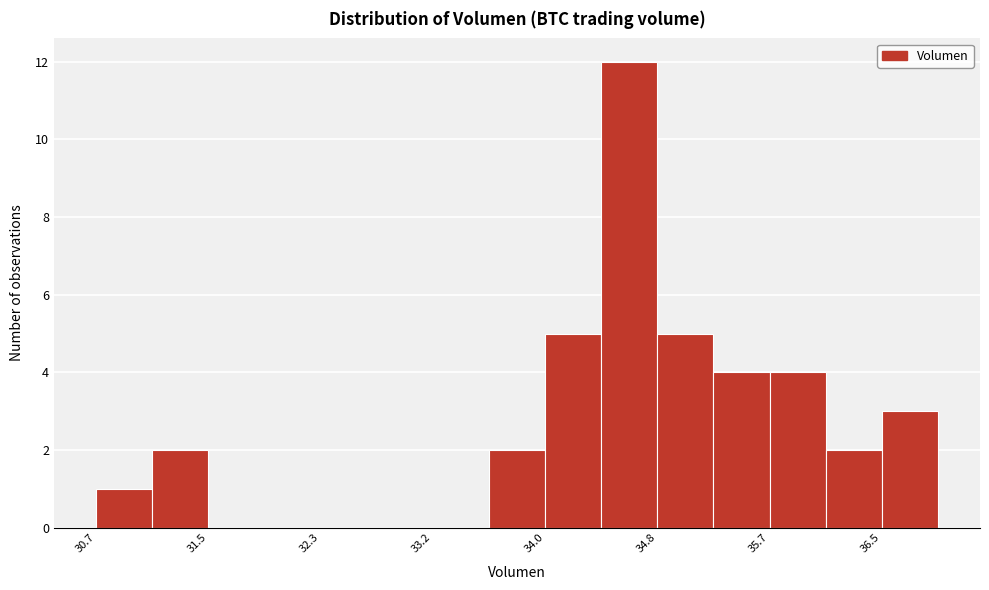

Reading left to right, list every bar in this chart as the range it spans on the x-axis followed by its height. Neither the bar edges nor the heights are printed on the chart, so give them approximately, as read against the axes.

30.7 to 31.1: 1
31.1 to 31.5: 2
31.5 to 31.9: 0
31.9 to 32.3: 0
32.3 to 32.8: 0
32.8 to 33.2: 0
33.2 to 33.6: 0
33.6 to 34.0: 2
34.0 to 34.4: 5
34.4 to 34.8: 12
34.8 to 35.2: 5
35.2 to 35.7: 4
35.7 to 36.1: 4
36.1 to 36.5: 2
36.5 to 36.9: 3